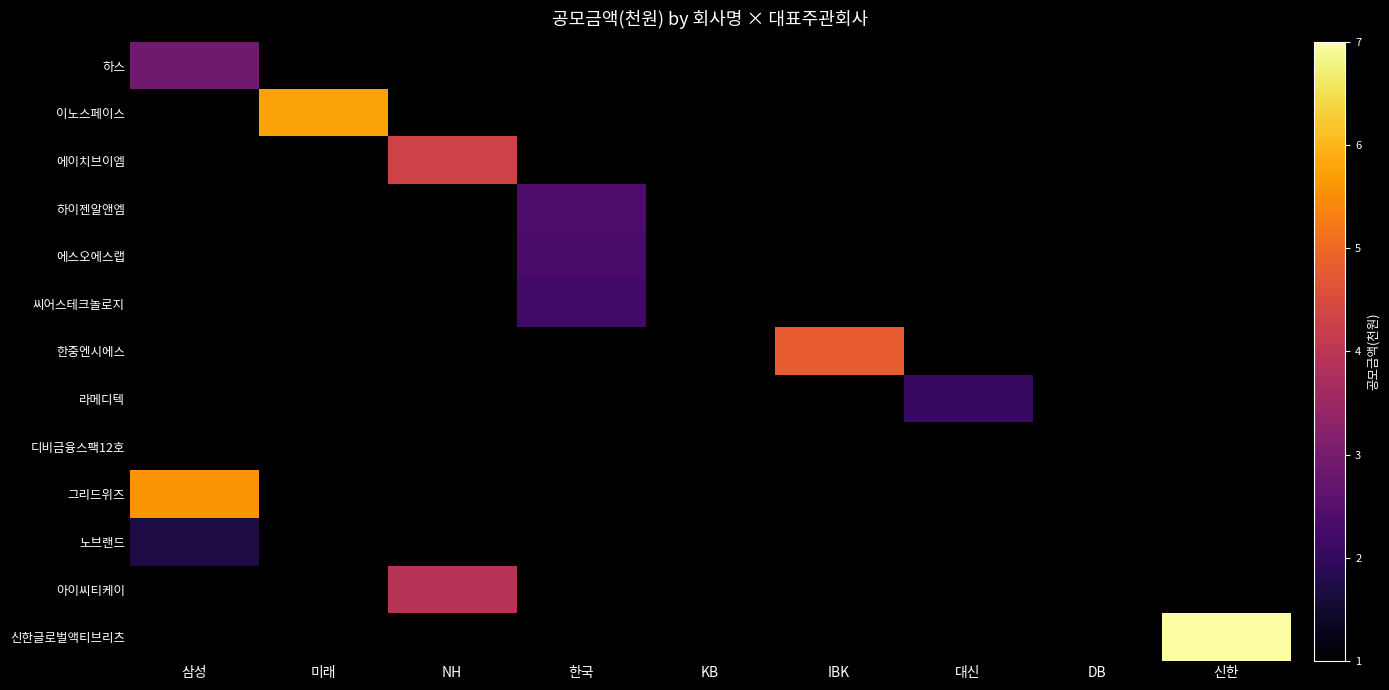

At how many categories does at least one series exceed 61731862?

1